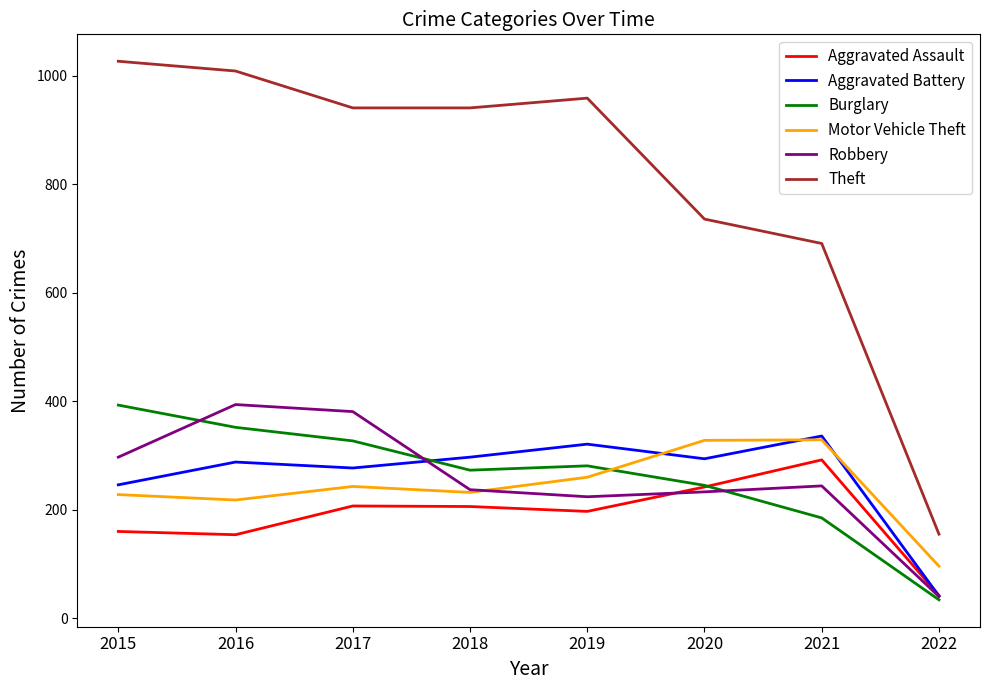

Is the value of Aggravated Assault at 2020 greater than the value of Theft at 2015?

No